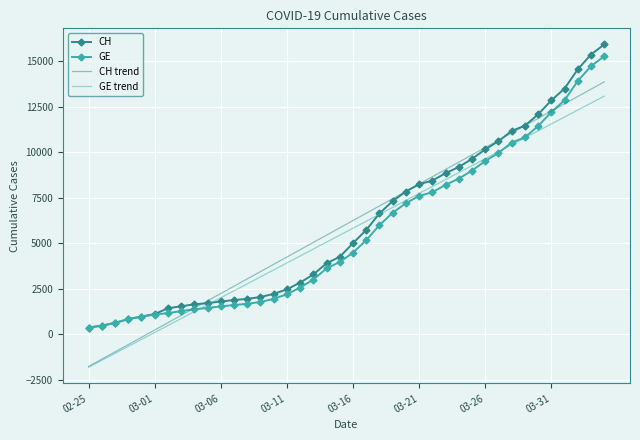

What is the highest value of the CH series?

15926.0